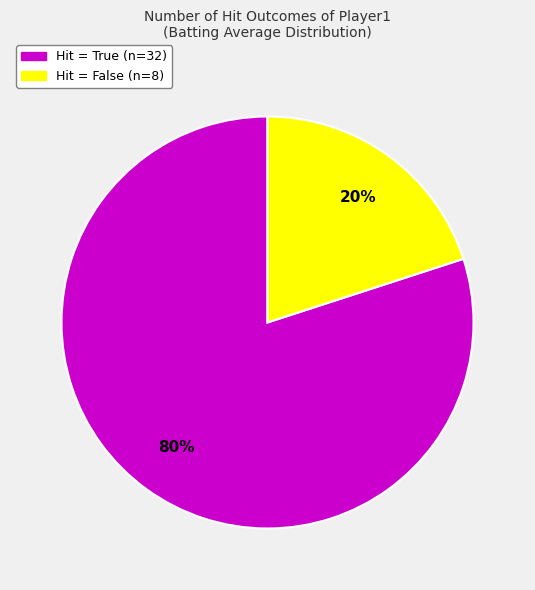

Is there a majority slice in this chart?

Yes